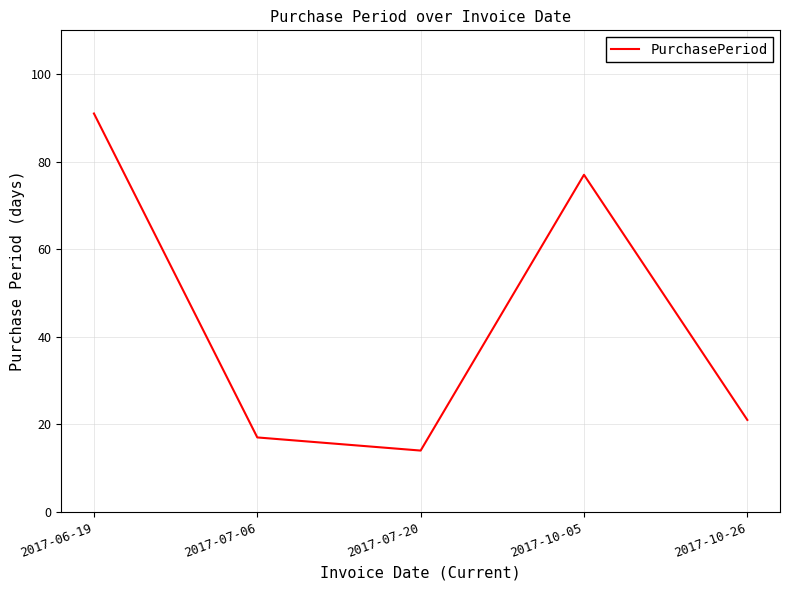

True or false: the data has more than 1 interior local peaks.

False